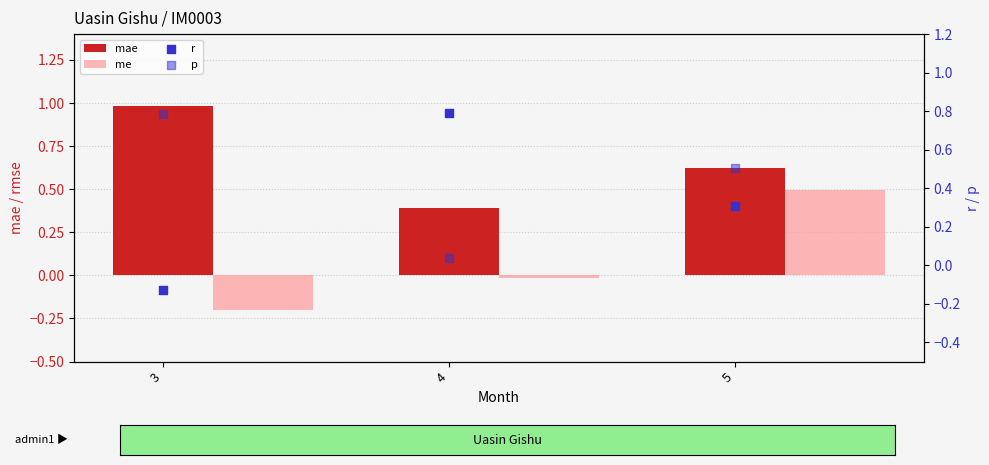

At how many categories does at least one series exceed 0?

3